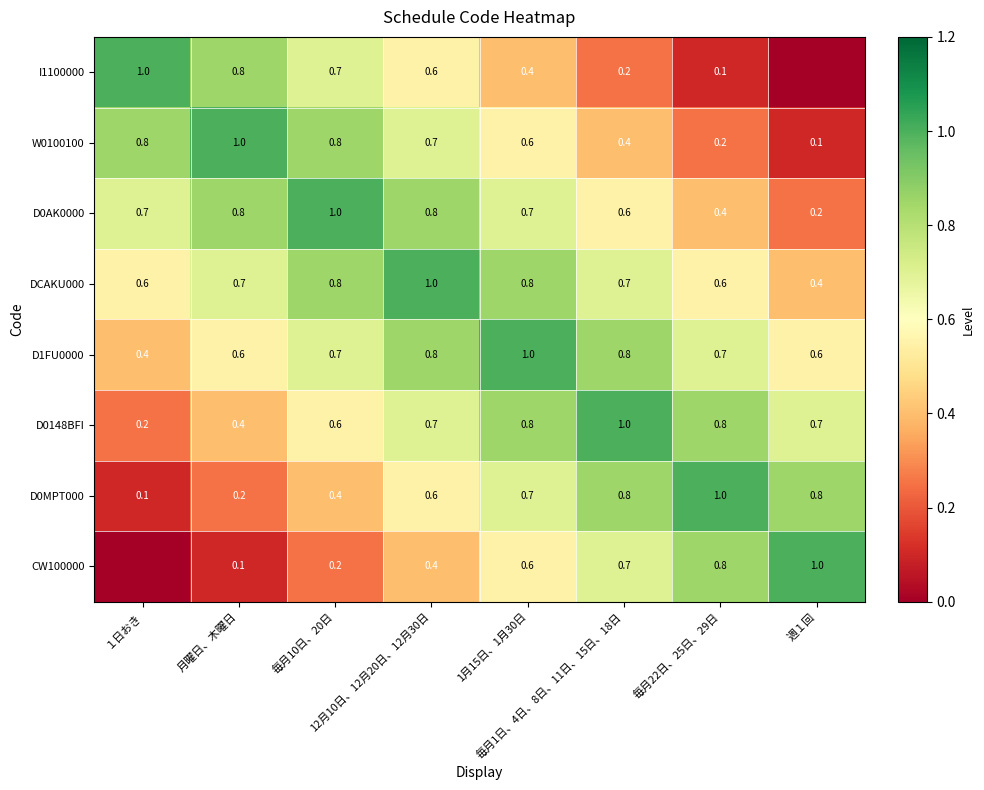

True or false: W0100100 has a value of 0.8 at 毎月10日、20日.

True